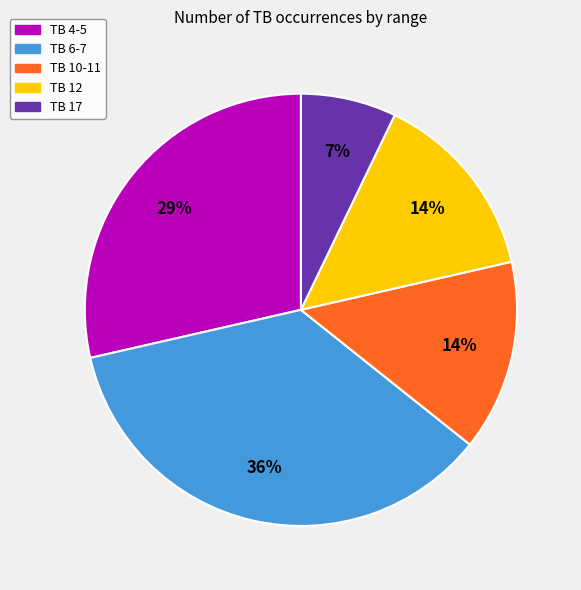

How many slices are in this pie chart?

5